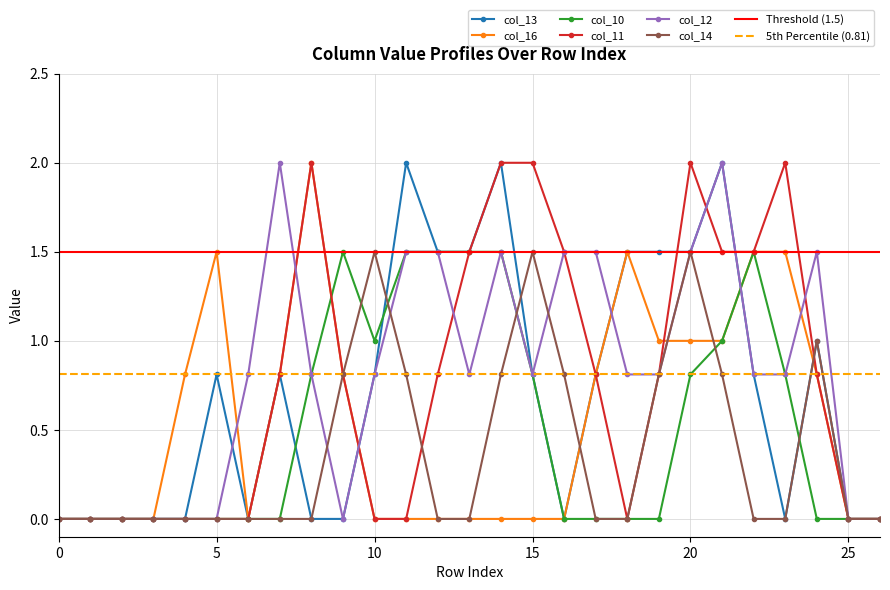

True or false: col_12 and col_14 intersect in this chart.

True